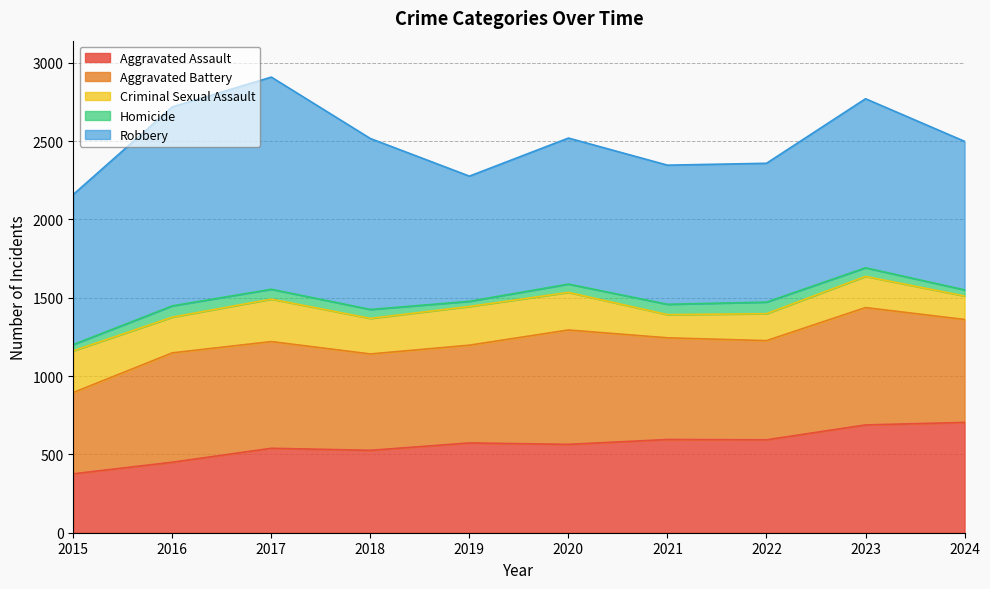

How many lines are shown in the chart?

5